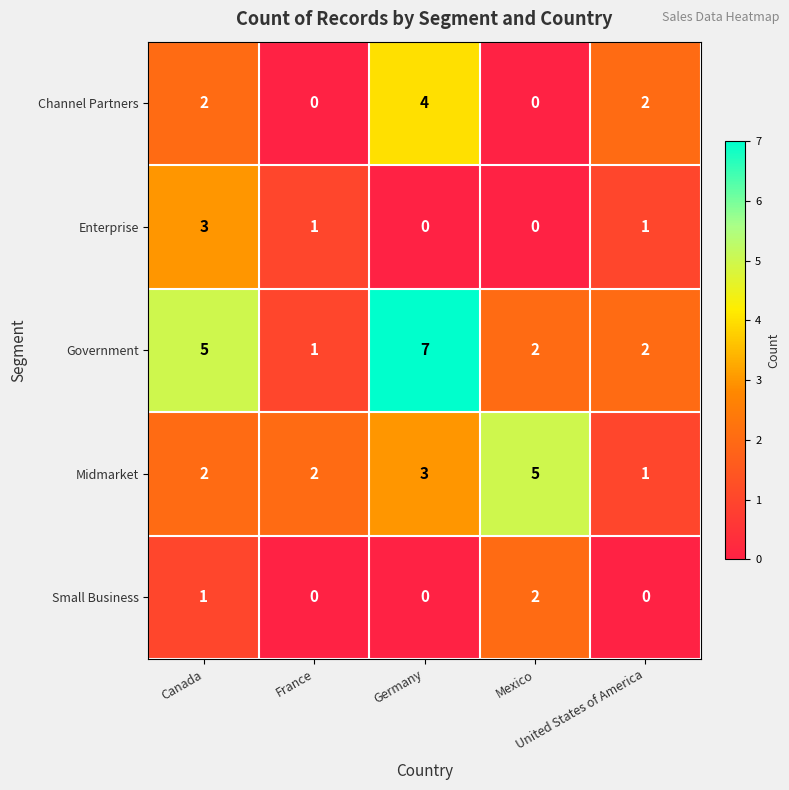

How many Enterprise values are between 0 and 1?

4